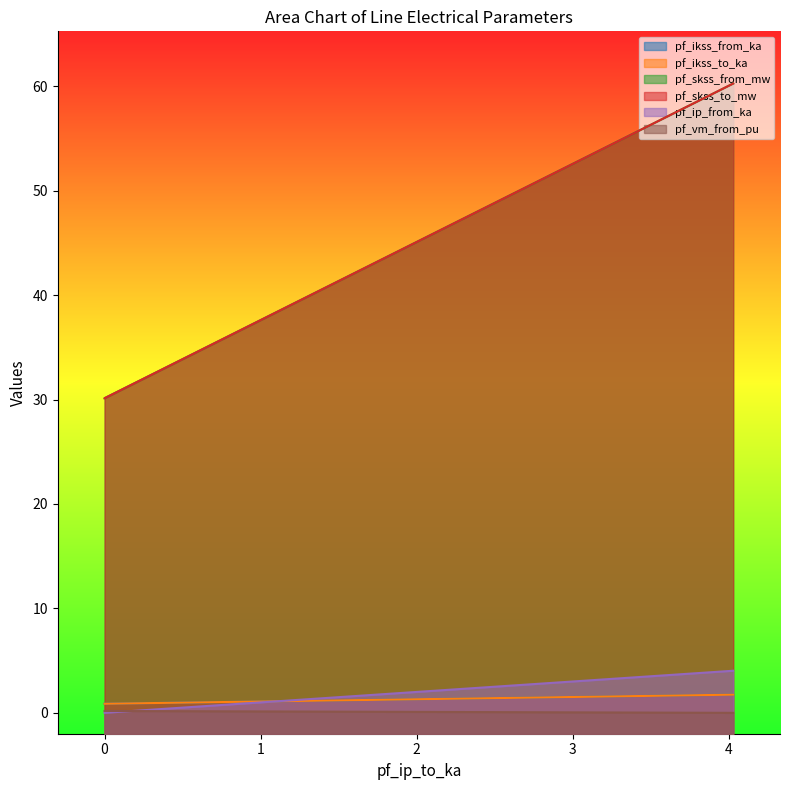

True or false: pf_ip_from_ka has a value of 4.0 at Line_0.

True